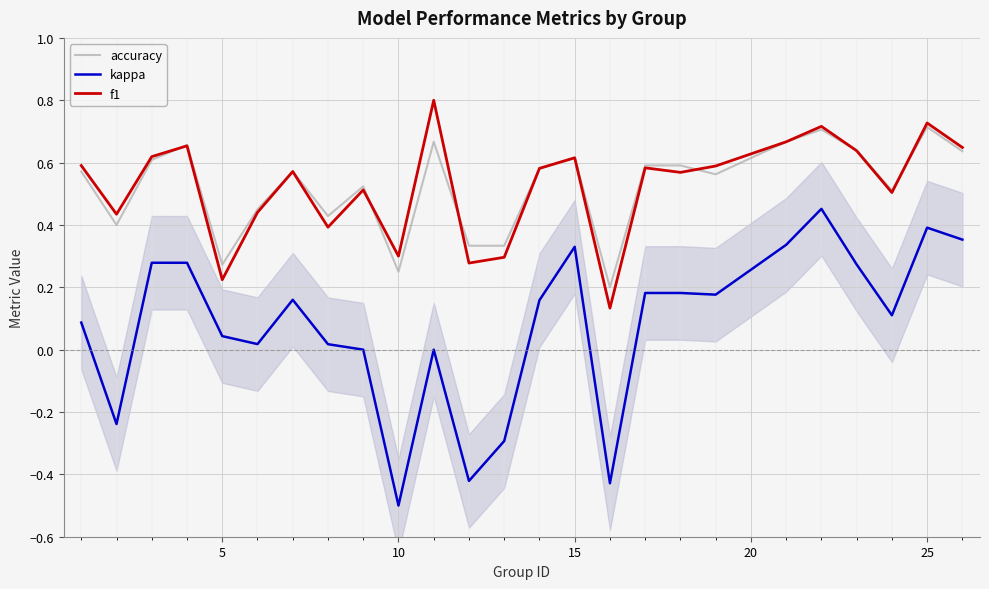

True or false: accuracy and kappa intersect in this chart.

False